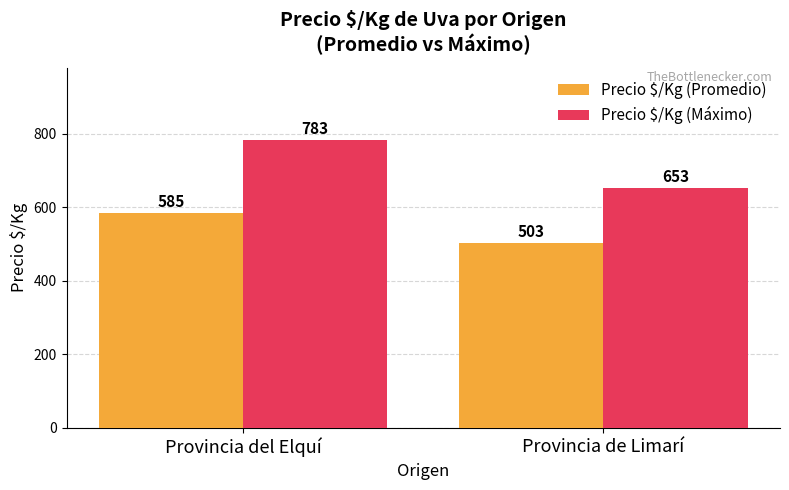

What is the average value of the Precio $/Kg (Promedio) series?

544.3